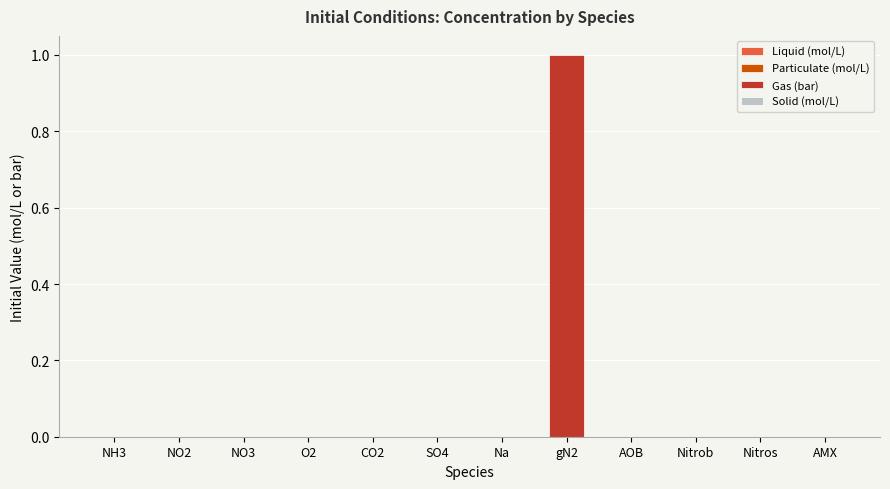

The value at NH3 is 0.0. True or false?

True